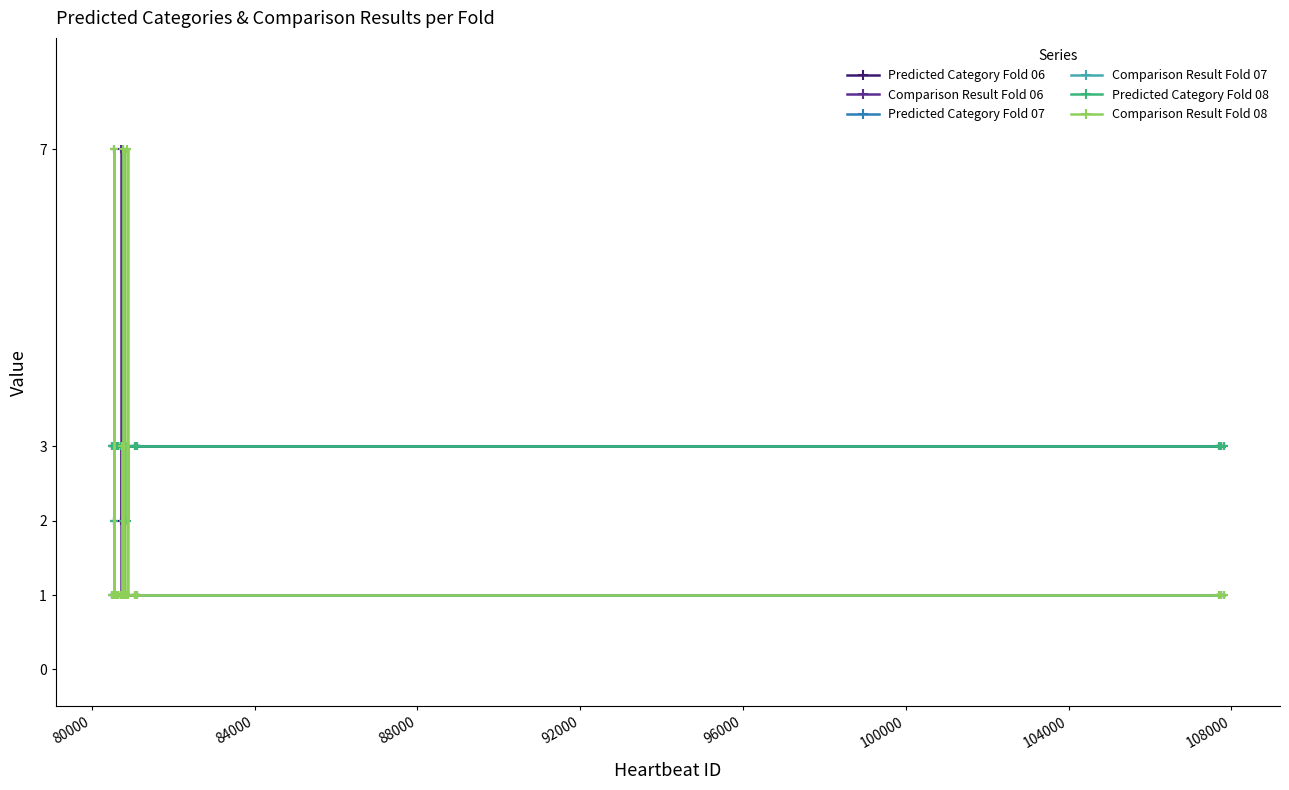

Count the Comparison Result Fold 06 values in the range 1 to 2.

25